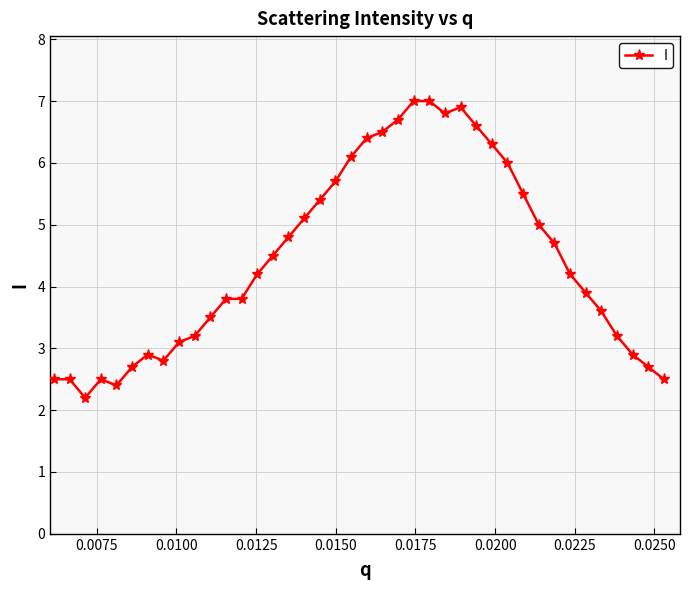

What is the sum of all values?

178.1